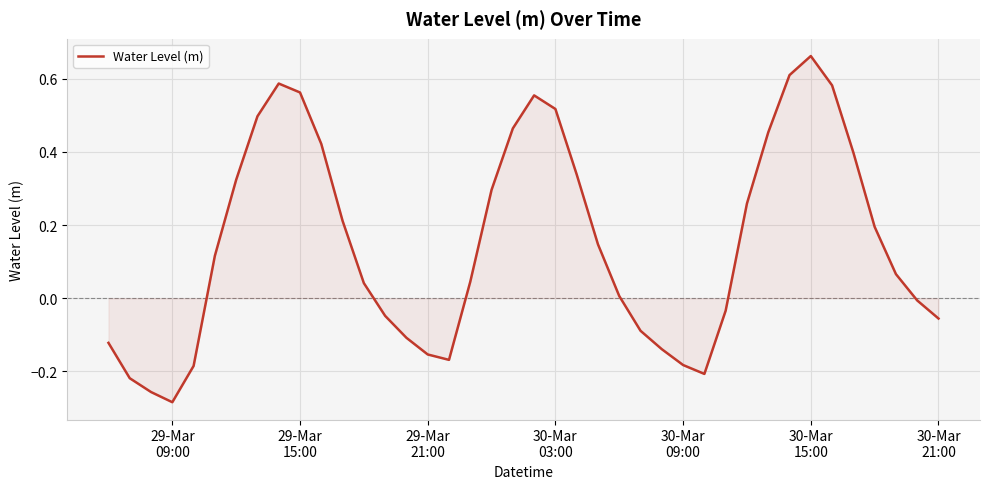

How many values are below zero?

16